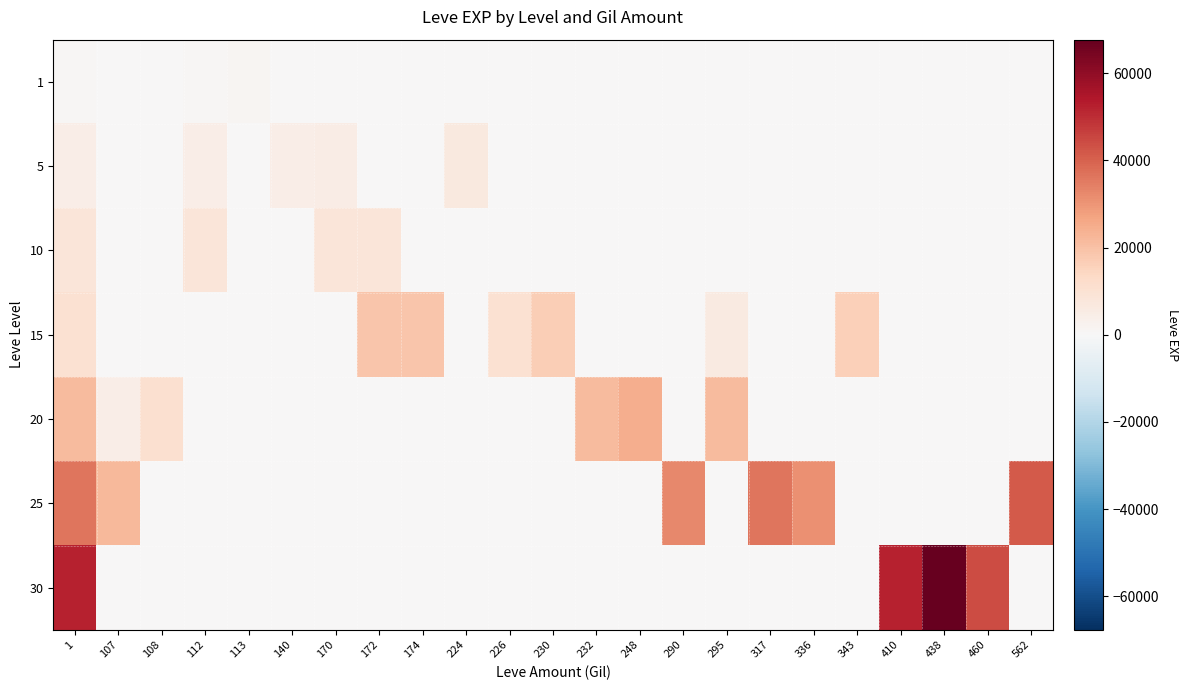

What is the spread (max minus min) of values at 410?

52220